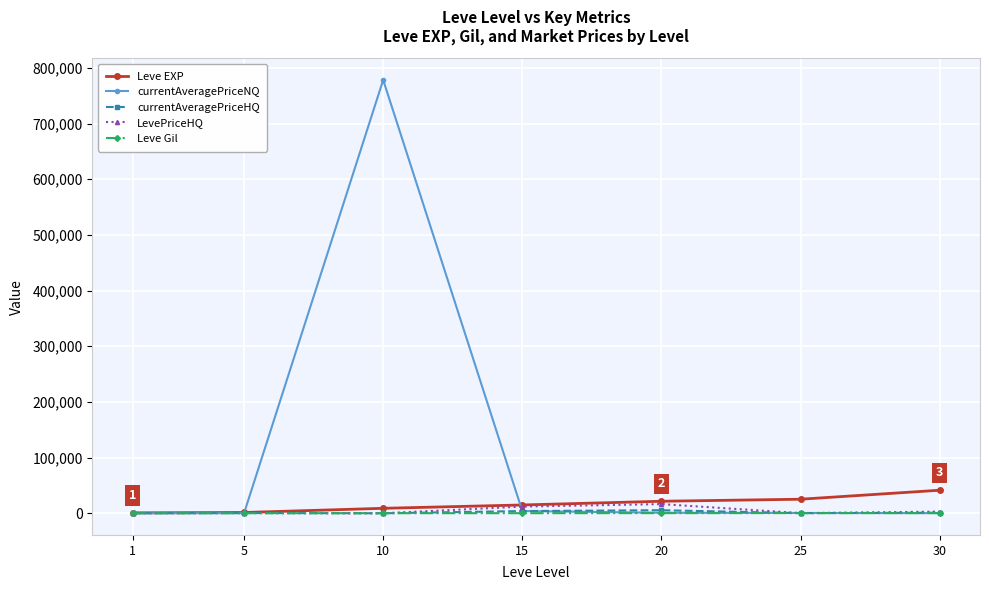

Count the number of categories in the chart.

7